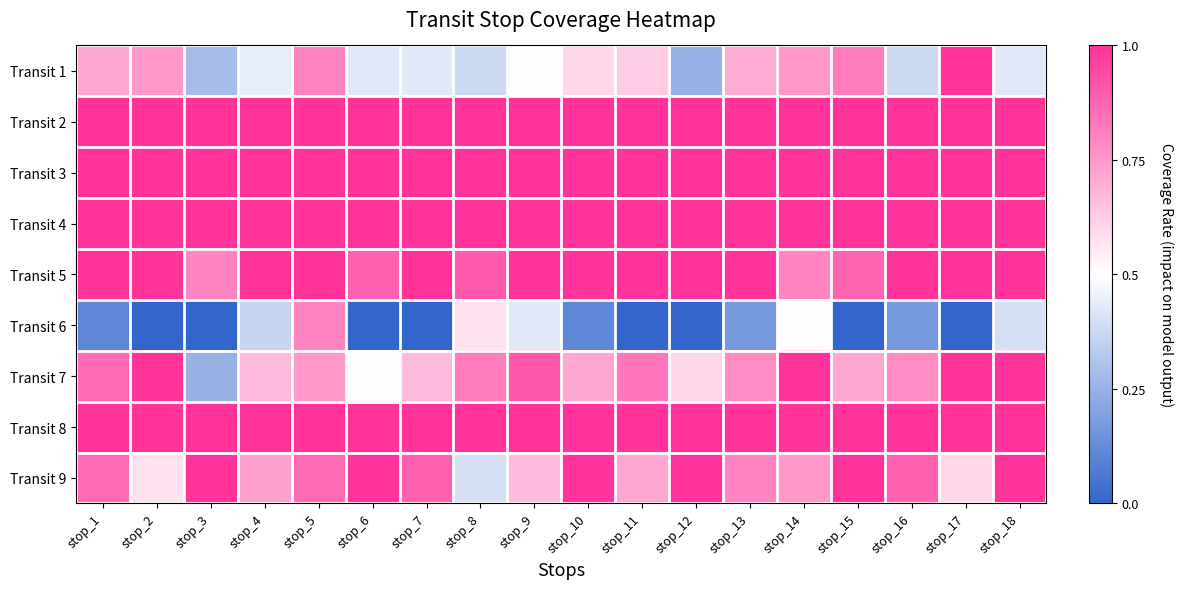

Which series changed the most between stop_9 and stop_12?

Transit 6